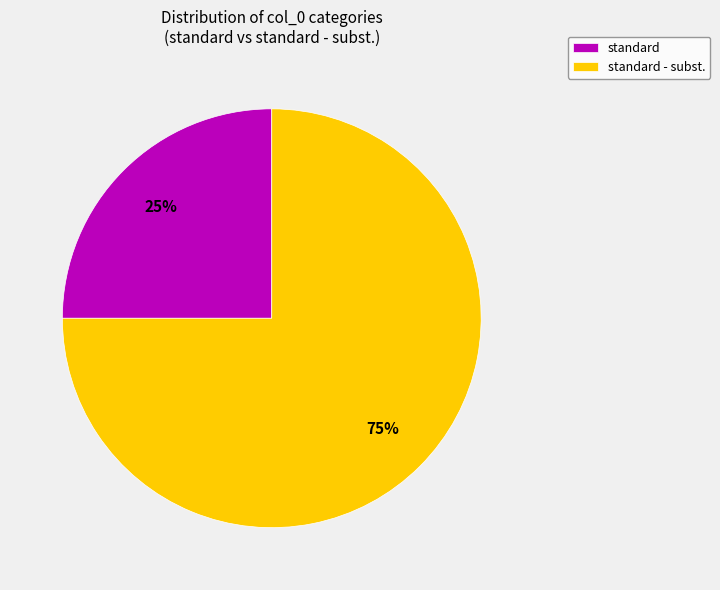

Is it true that standard - subst. is 13% of the pie?

False